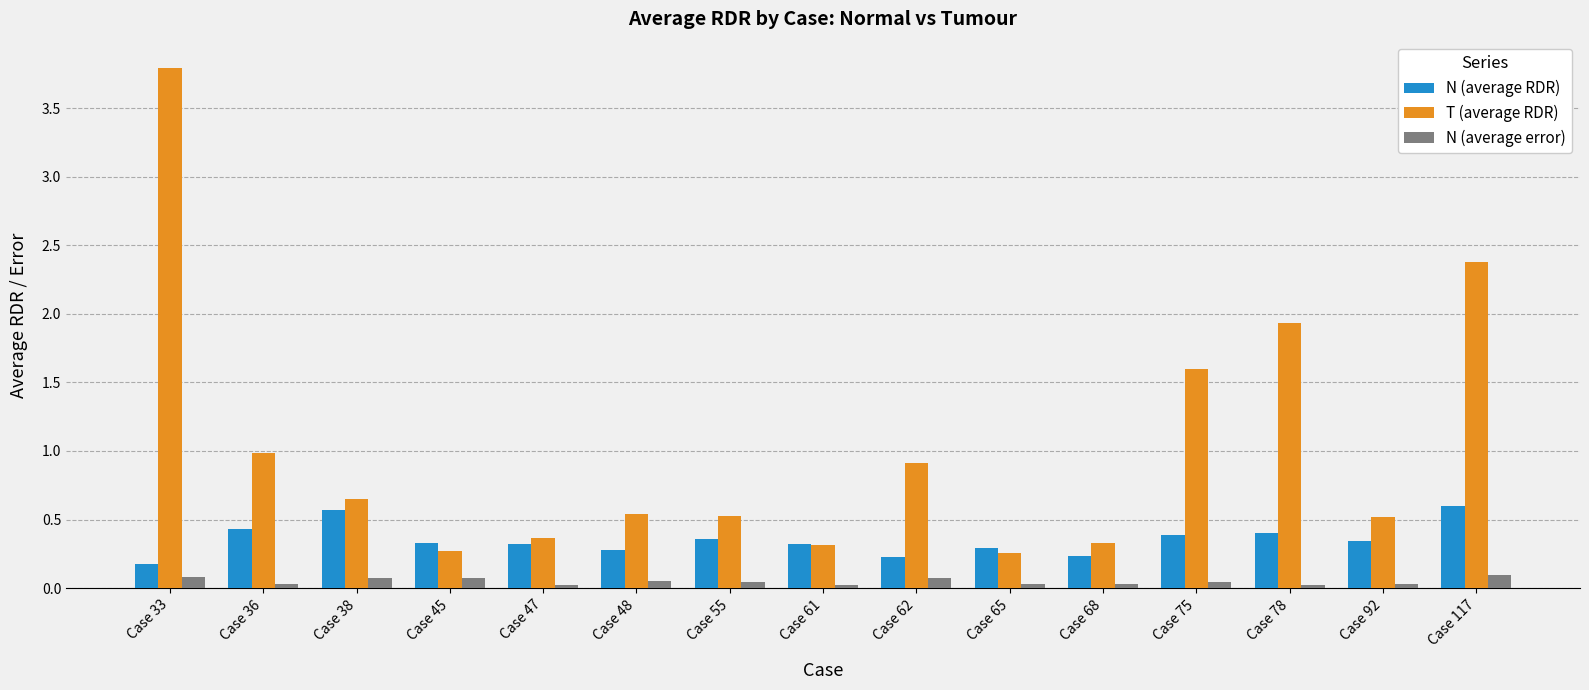

Which series changed the most between Case 75 and Case 117?

T (average RDR)